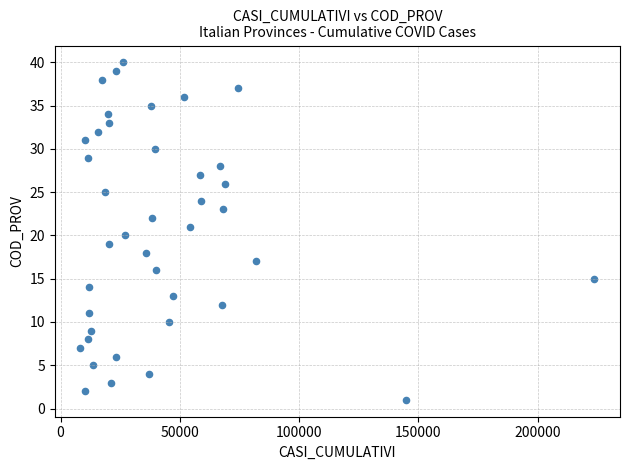

What is the range of Y values (max minus min)?

39